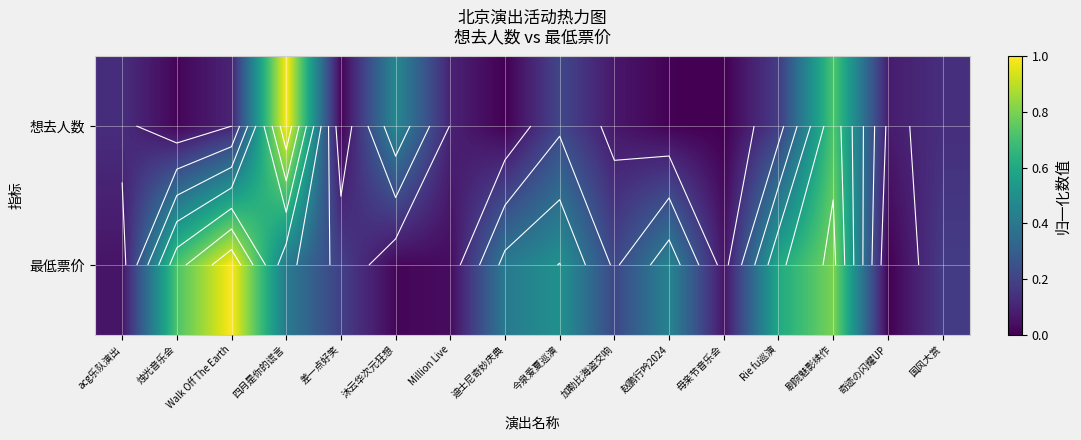

What is the difference between the highest and lowest values at 赵鹏行吟2024?

0.4